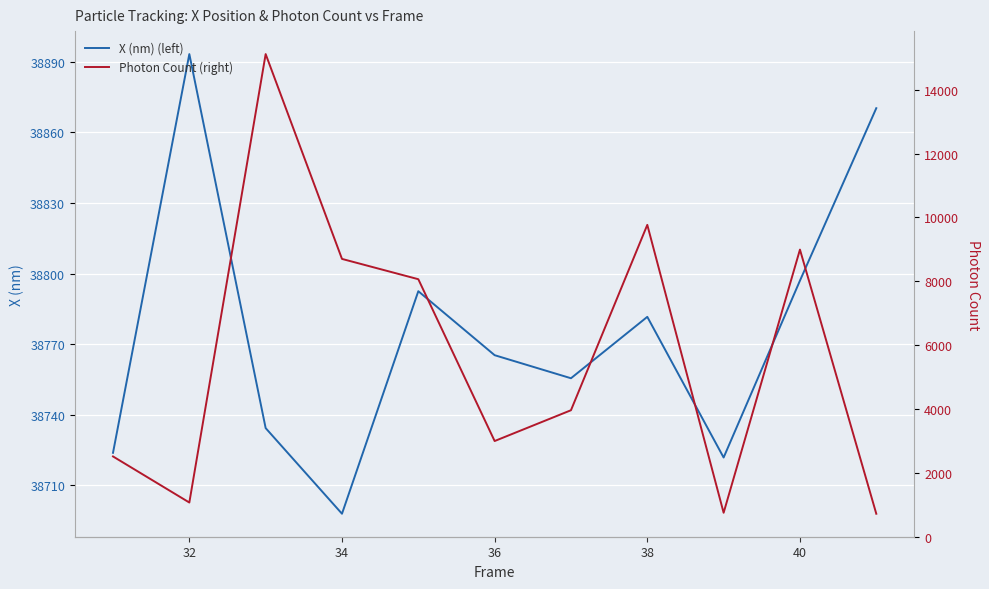

Which category has the highest value in the X (nm) (left) series?

32